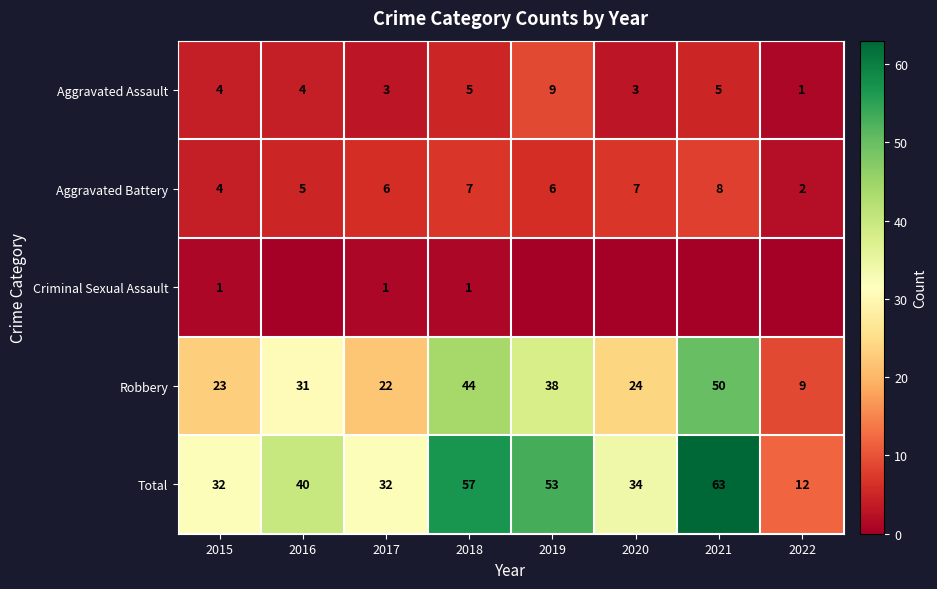

Which category has the highest value in the Total series?

2021